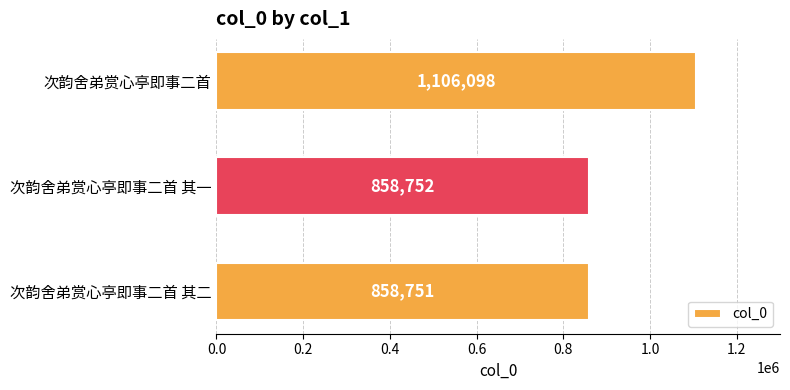

Reading top to bottom, transcribe all the data shown in this chart.

1106098	858752	858751